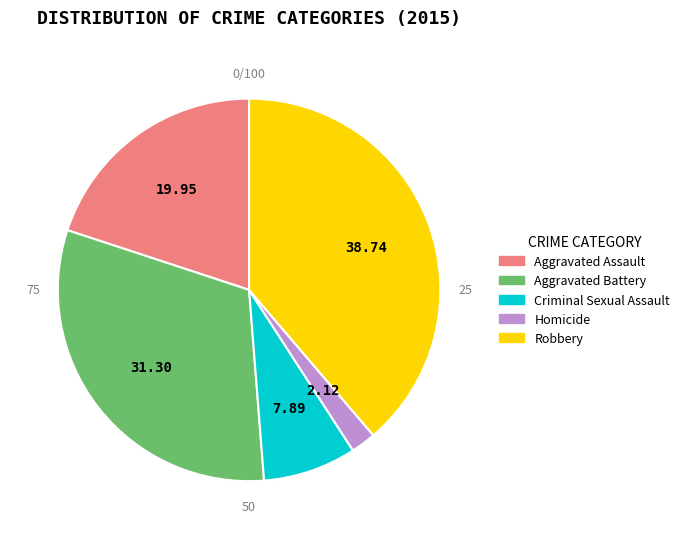

How many segments does this pie chart have?

5